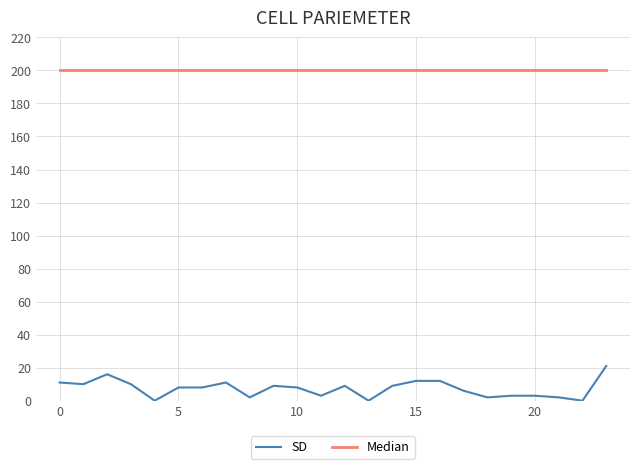

Rank the series by their average value, from lowest to highest.

SD, Median